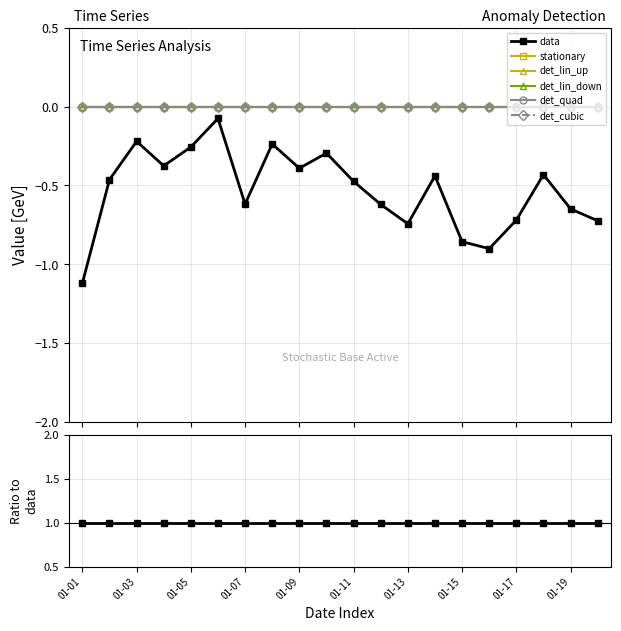

True or false: det_quad and det_cubic intersect in this chart.

False